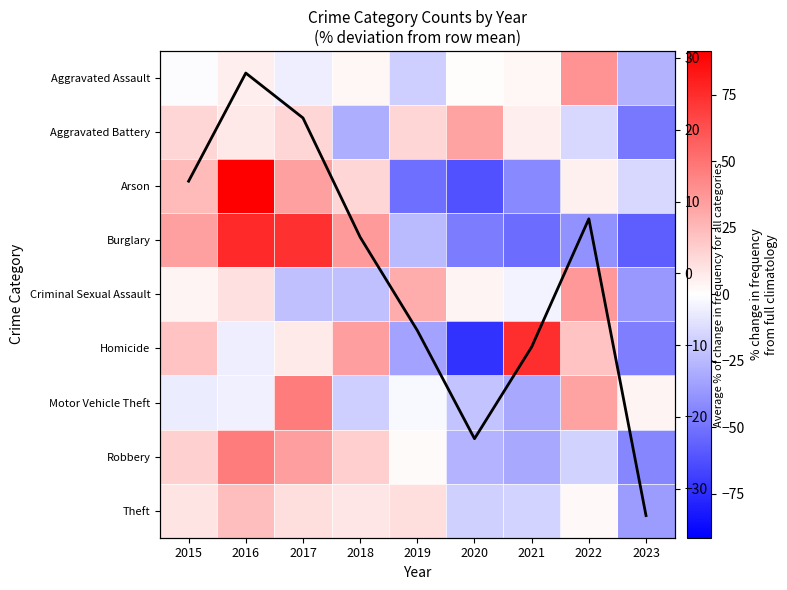

At which category does the chart reach its minimum across all series?

2020